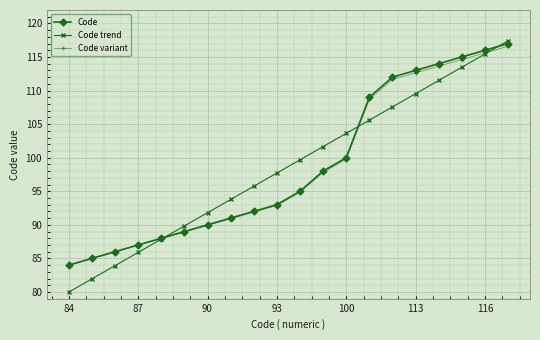

True or false: Code has more than 2 points higher than both neighbors.

False